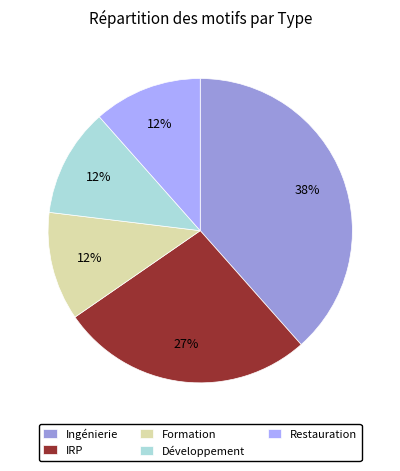

To the nearest percent, what portion does Restauration represent?

12%